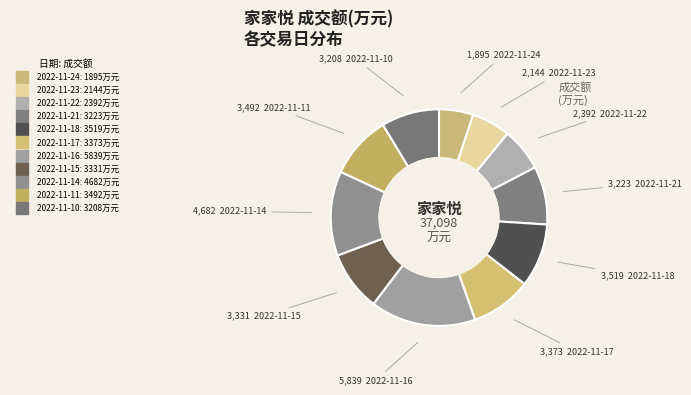

How many segments does this pie chart have?

11